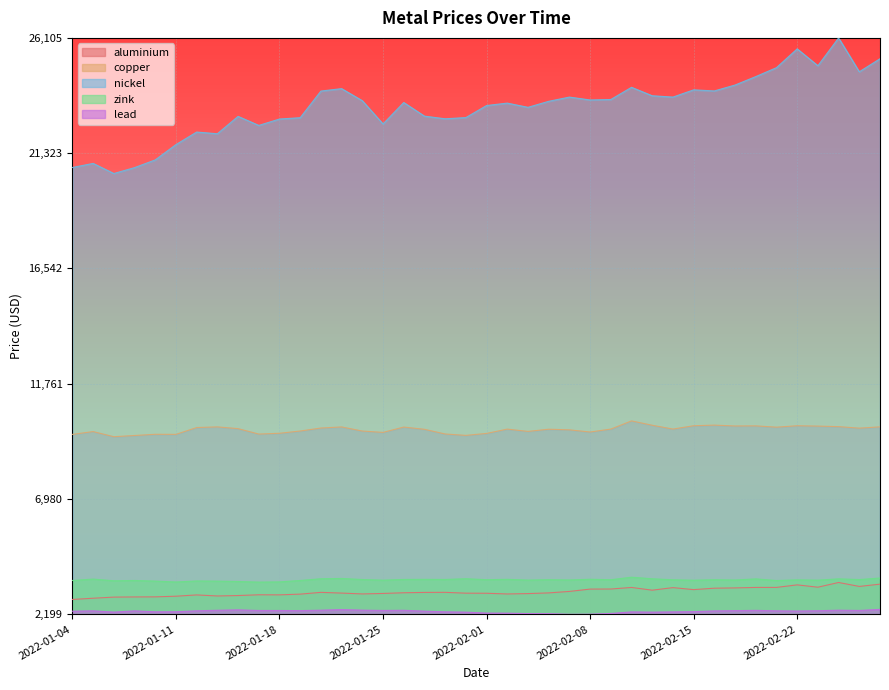

True or false: aluminium has more than 2 points higher than both neighbors.

True